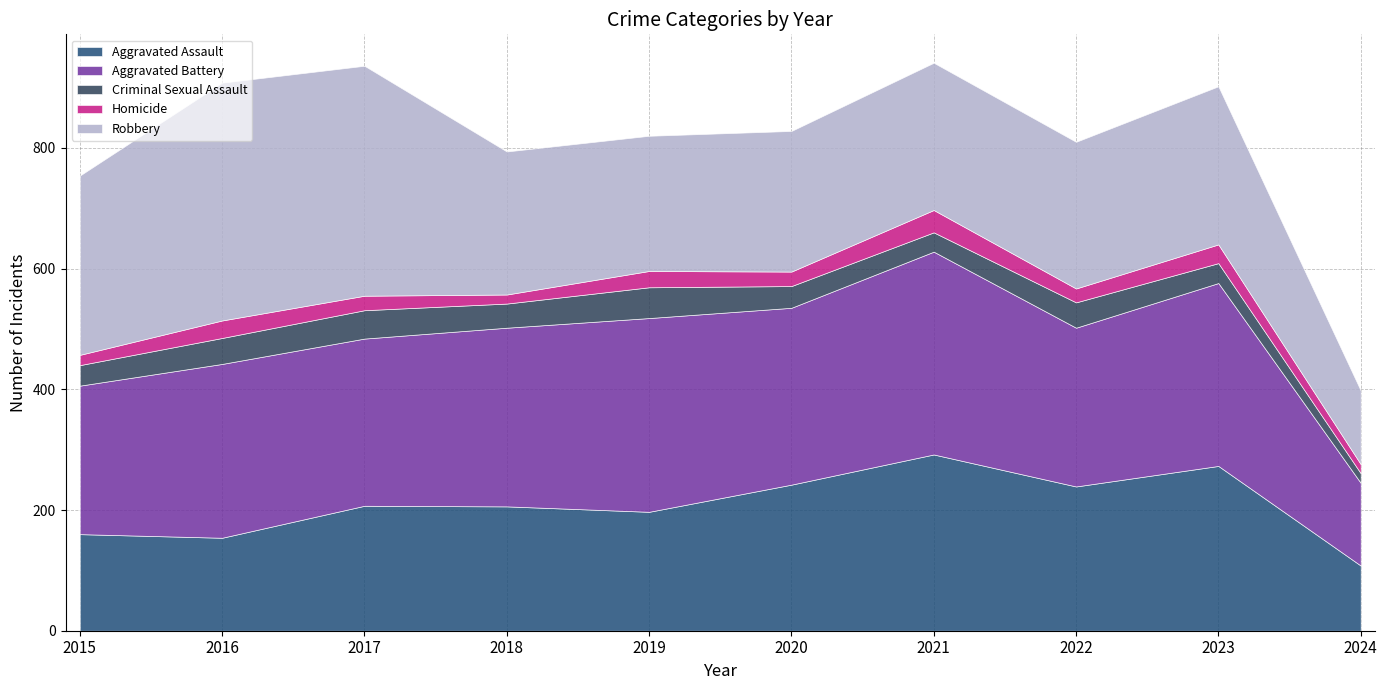

At which label is Criminal Sexual Assault closest to 33?

2023